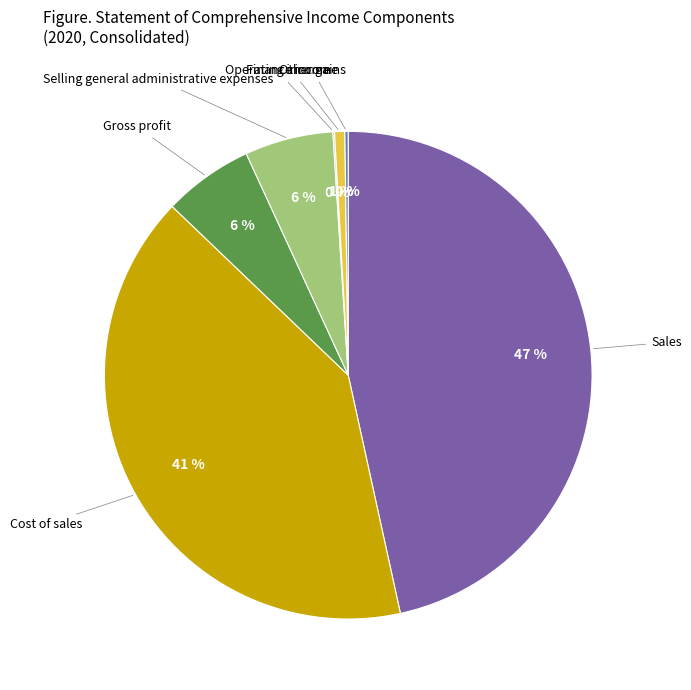

Is it true that Sales is 47% of the pie?

True